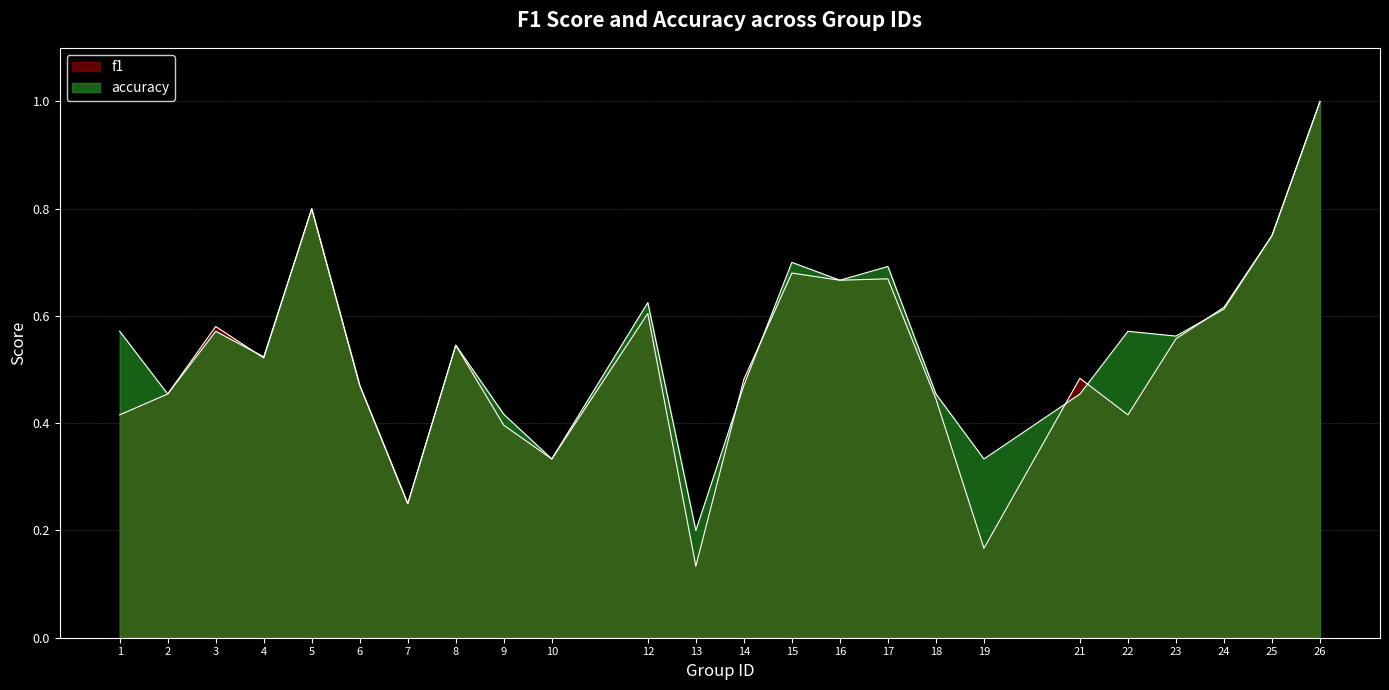

What are all the series names shown in the legend?

f1, accuracy